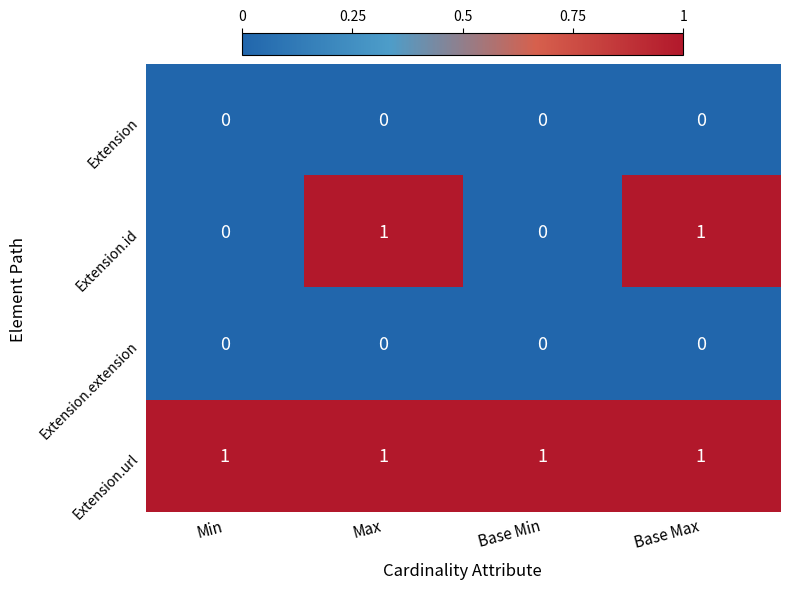

What is the maximum value shown in the chart?

1